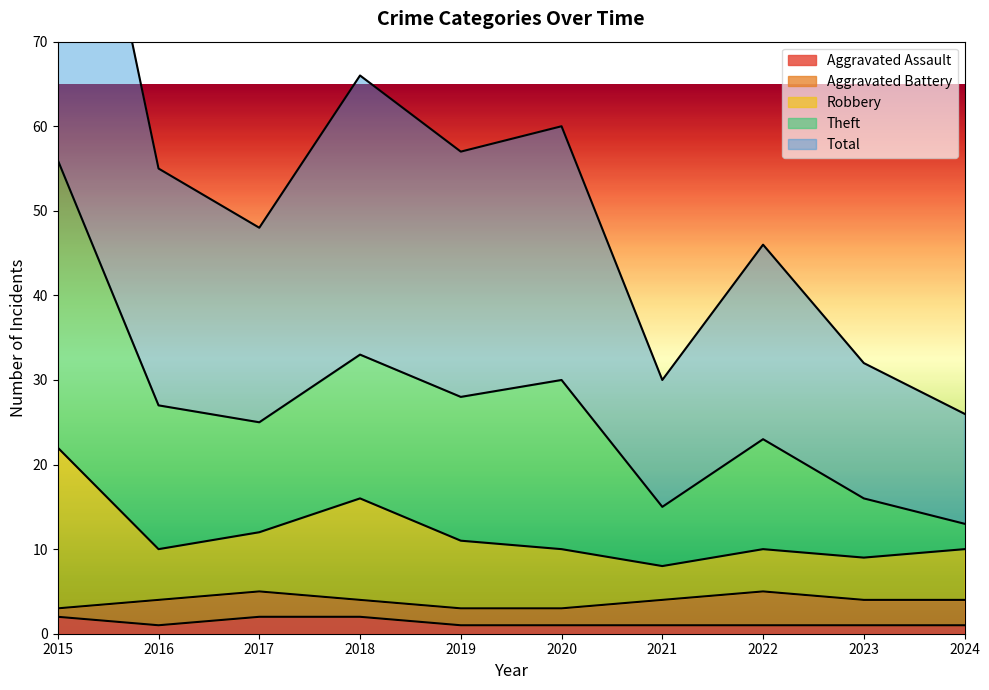

True or false: Aggravated Assault has a value of 1 at 2022.

True